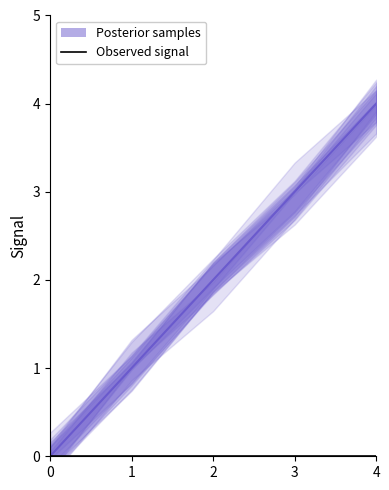

How many data points does each series have?

5